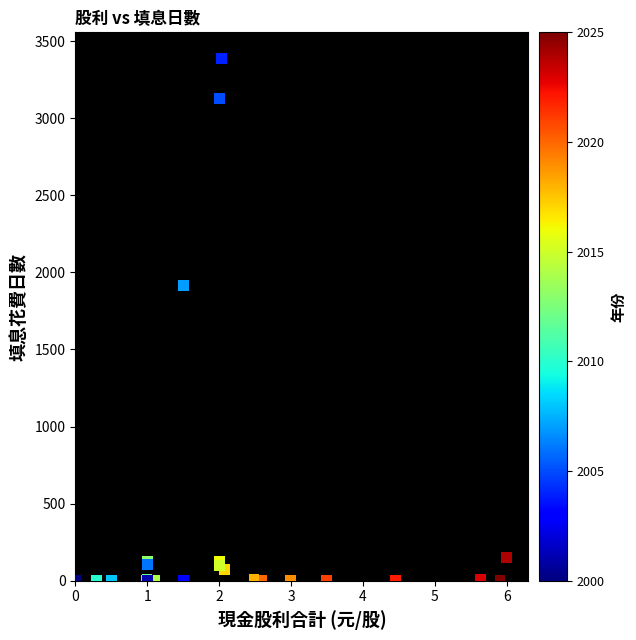

What Y value in the scatter plot is closest to 1693?

1913